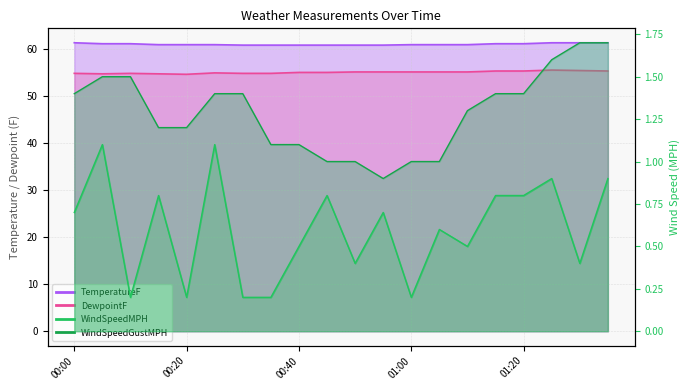

What is the value of the WindSpeedGustMPH point at the 4th from the left?

1.2